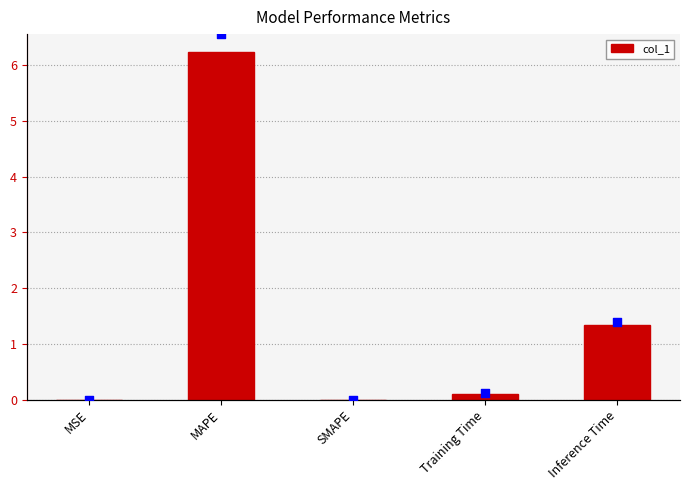

What is the maximum value for col_1?

6.2